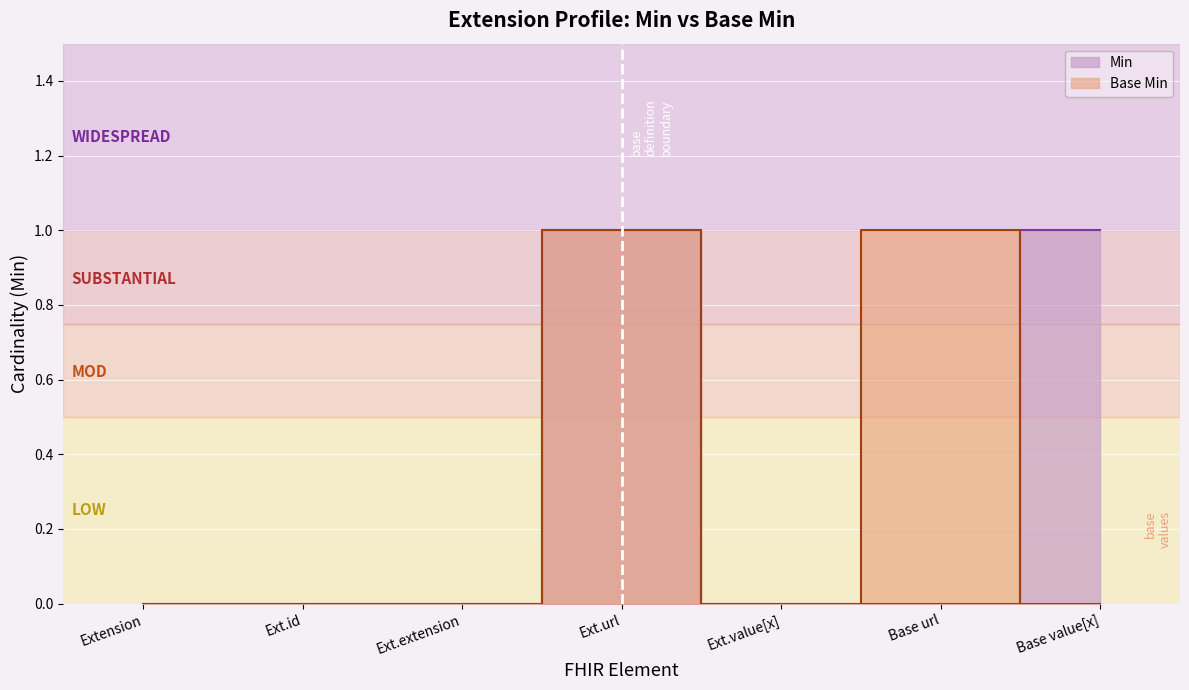

True or false: Base Min has a value of -1 at Extension.

False